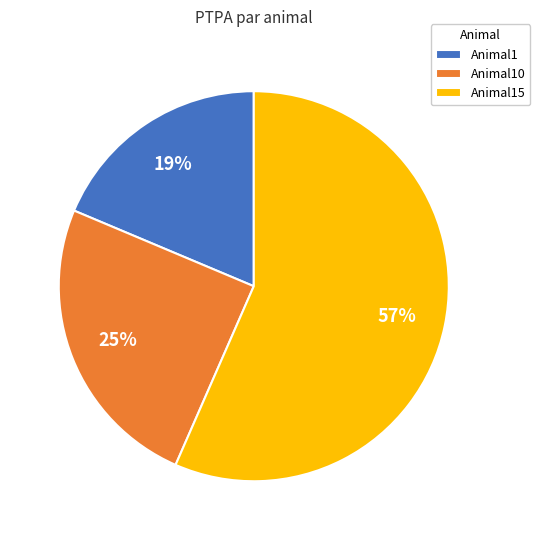

Approximately how many times larger is the value at Animal15 compared to Animal1?

3.0